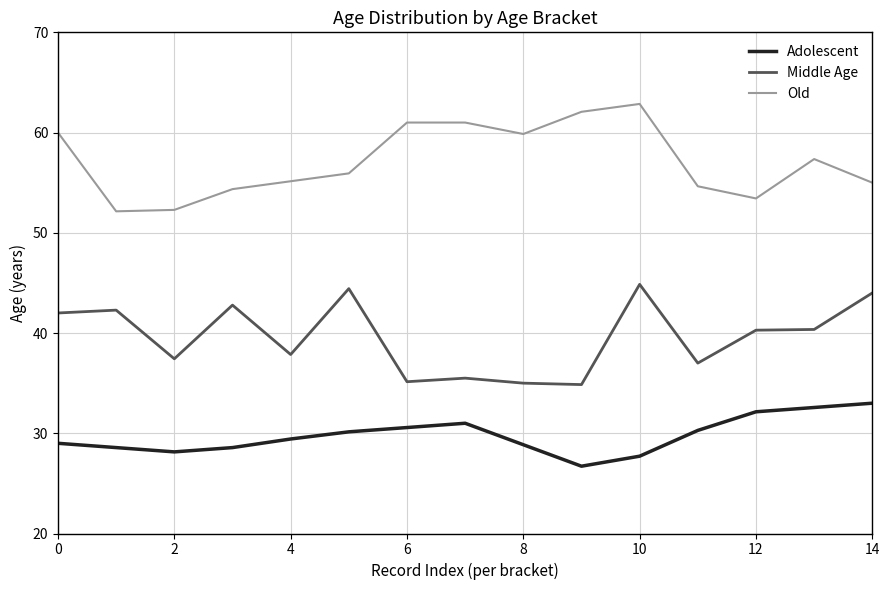

Rank the series by their maximum value, from lowest to highest.

Adolescent, Middle Age, Old